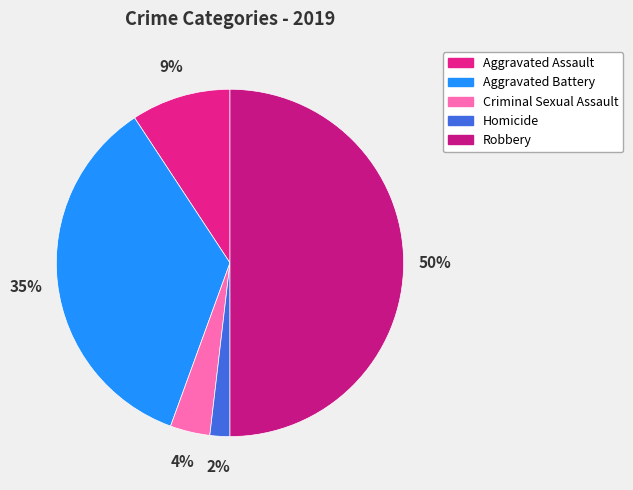

To the nearest percent, what percentage of the pie is Robbery?

50%